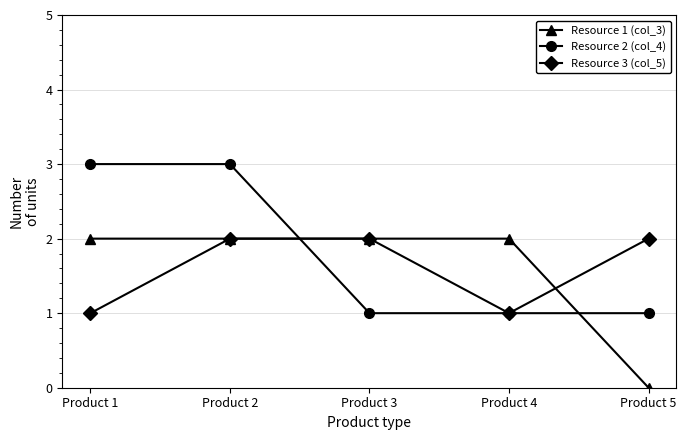

The value of Resource 1 (col_3) at Product 2 is 1. True or false?

False